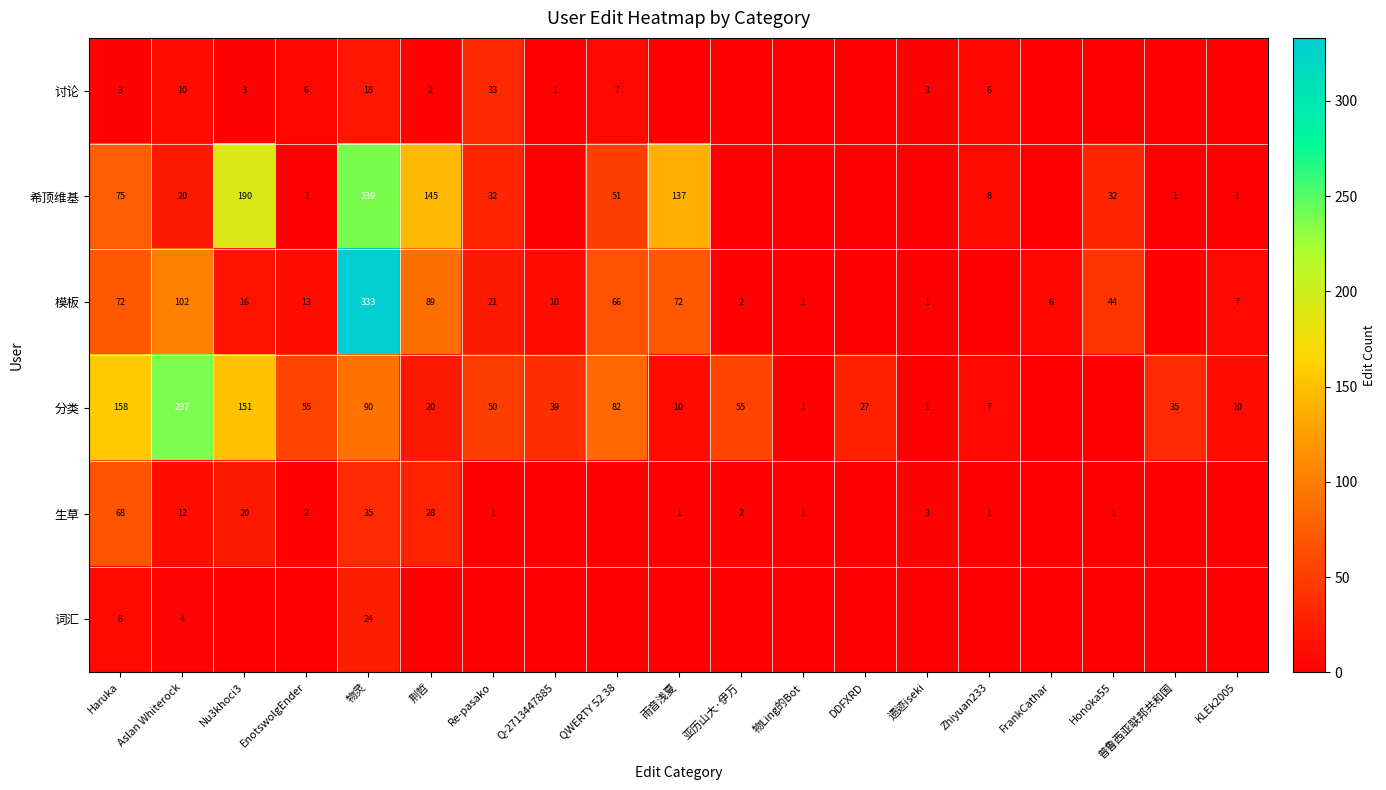

The value of 希顶维基 at QWERTY 52 38 is 51. True or false?

True